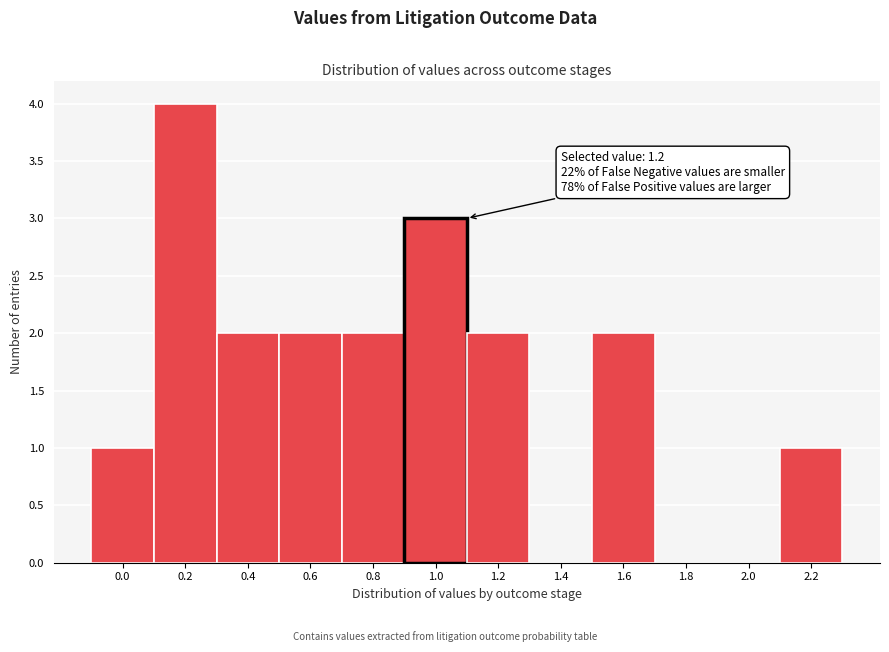

Reading left to right, extract all data points from this chart.

0.0=1	0.2=4	0.4=2	0.6=2	0.8=2	1.0=3	1.2=2	1.4=0	1.6=2	1.8=0	2.0=0	2.2=1